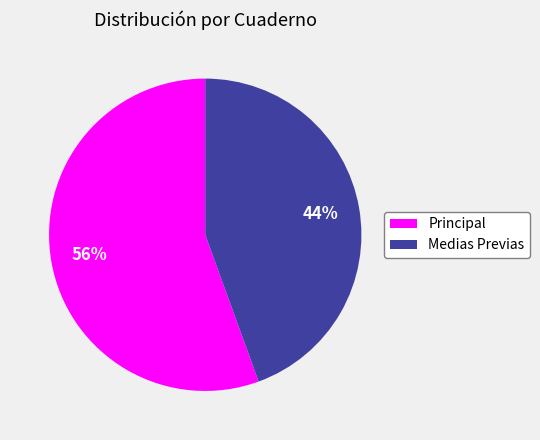

To the nearest percent, what percentage of the pie is Medias Previas?

44%